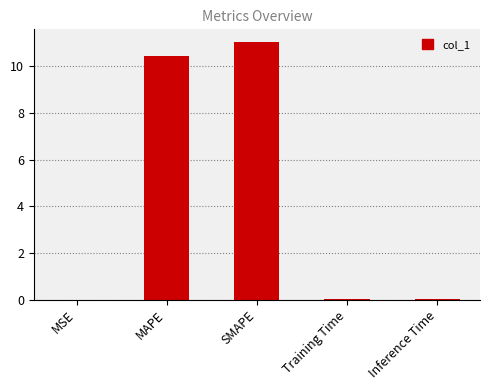

The chart shows a value of 2.7 at MAPE. True or false?

False